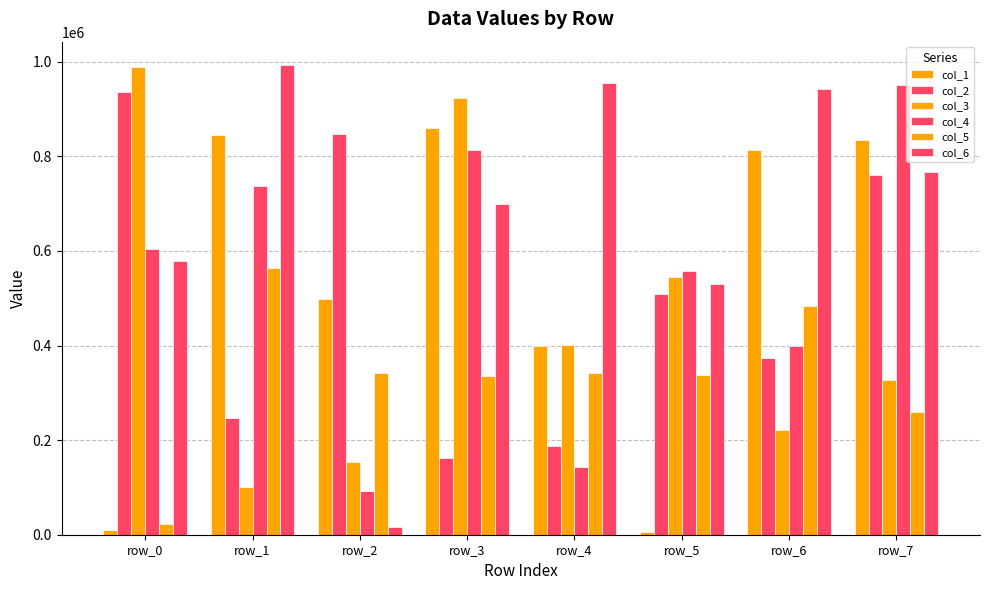

How many categories are shown in the chart?

8